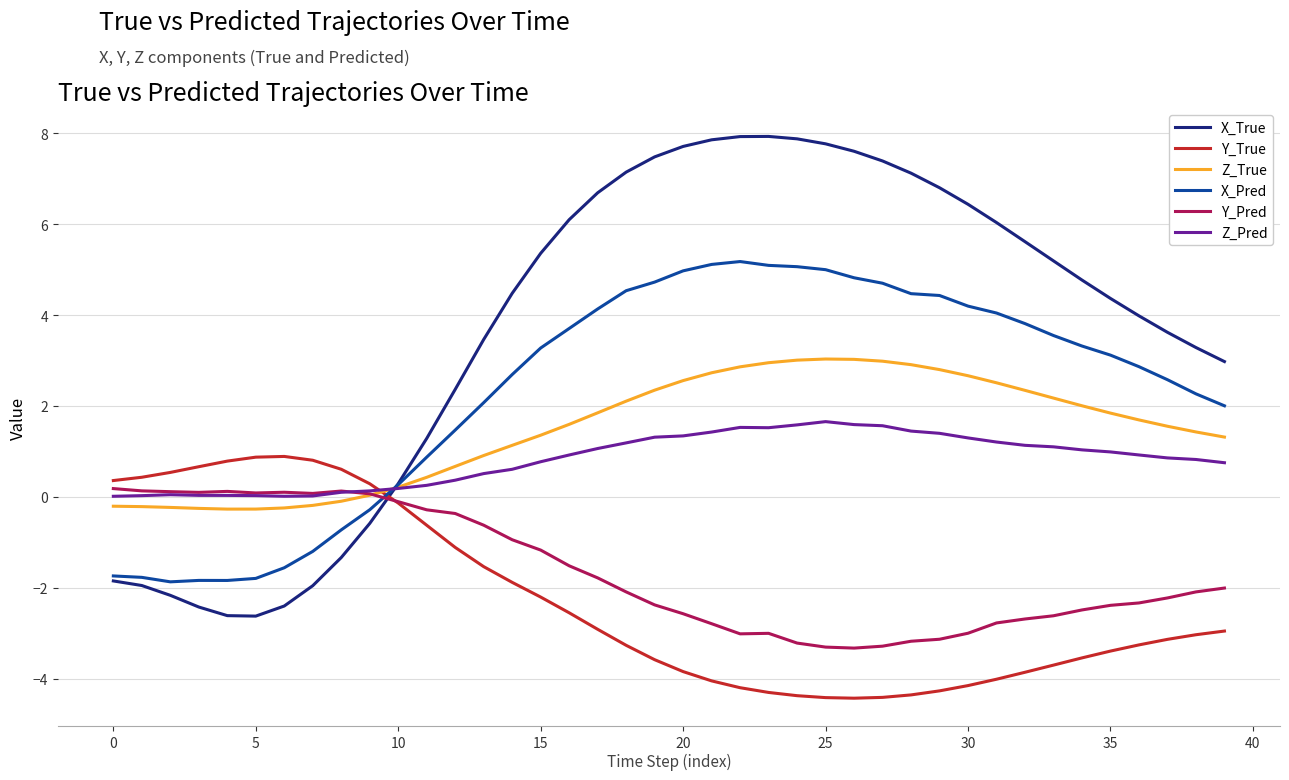

Which series ends up on top after the final intersection of Z_Pred and Y_True?

Z_Pred